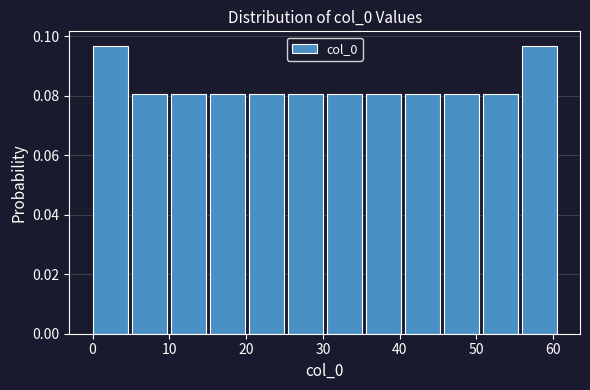

Reading left to right, list every bar in this chart as the range it spans on the x-axis followed by its height. Neither the bar edges nor the heights are printed on the chart, so give them approximately, as read against the axes.

0 to 5: 0.096
5 to 10: 0.080
10 to 15: 0.080
15 to 20: 0.080
20 to 25: 0.080
25 to 31: 0.080
31 to 36: 0.080
36 to 41: 0.080
41 to 46: 0.080
46 to 51: 0.080
51 to 56: 0.080
56 to 61: 0.096